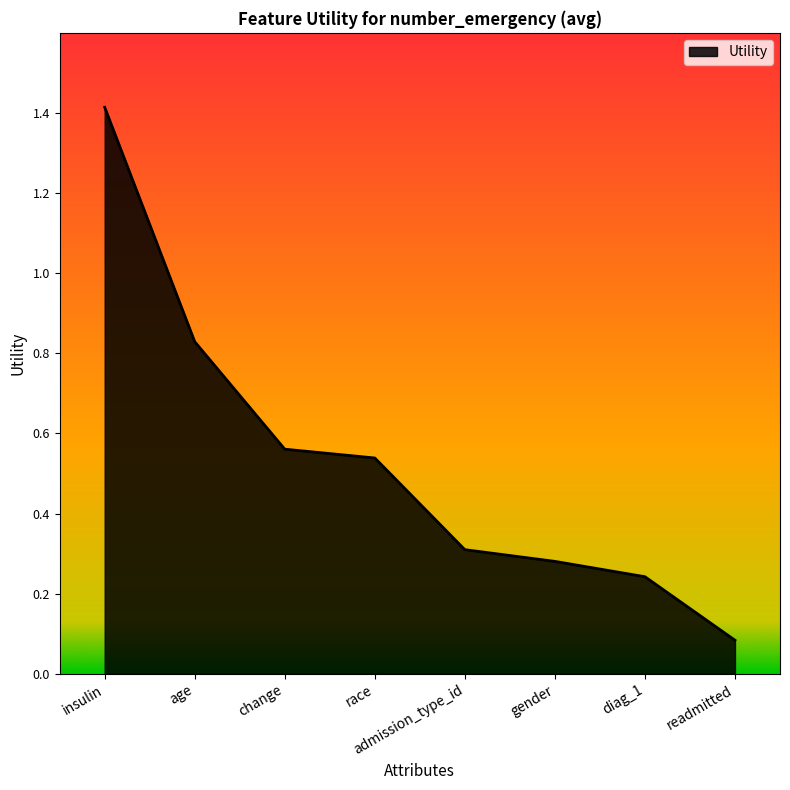

What is the change in value from change to admission_type_id?

-0.3